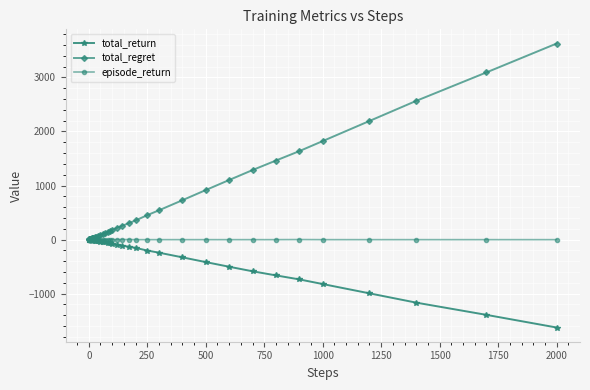

Which series has the largest total across all categories?

total_regret